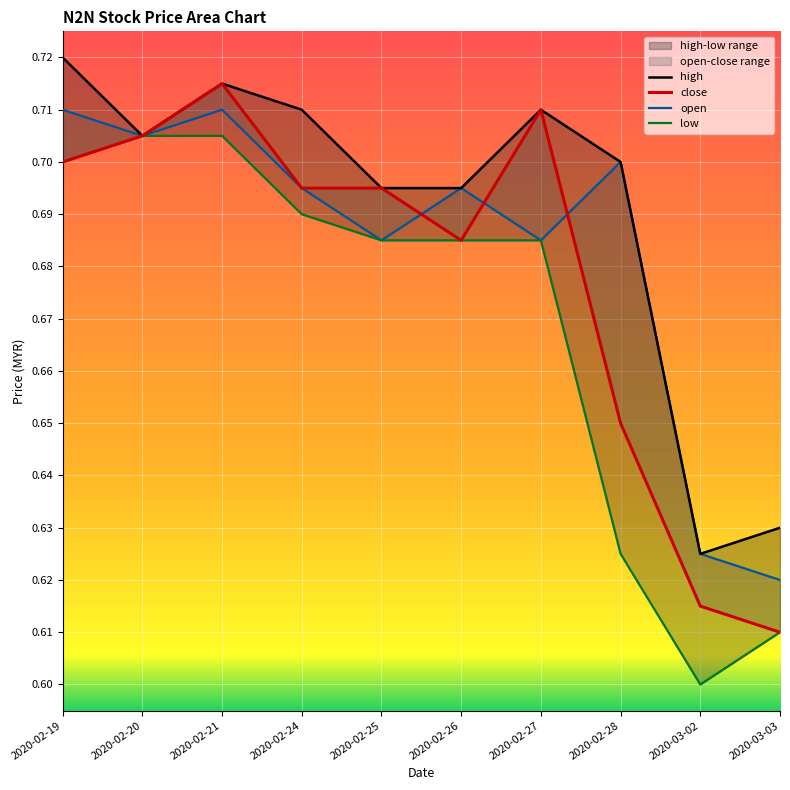

Reading left to right, extract all data points from this chart.

close: 2020-02-19=0.7	2020-02-20=0.7	2020-02-21=0.7	2020-02-24=0.7	2020-02-25=0.7	2020-02-26=0.7	2020-02-27=0.7	2020-02-28=0.7	2020-03-02=0.6	2020-03-03=0.6
high: 2020-02-19=0.7	2020-02-20=0.7	2020-02-21=0.7	2020-02-24=0.7	2020-02-25=0.7	2020-02-26=0.7	2020-02-27=0.7	2020-02-28=0.7	2020-03-02=0.6	2020-03-03=0.6
open: 2020-02-19=0.7	2020-02-20=0.7	2020-02-21=0.7	2020-02-24=0.7	2020-02-25=0.7	2020-02-26=0.7	2020-02-27=0.7	2020-02-28=0.7	2020-03-02=0.6	2020-03-03=0.6
low: 2020-02-19=0.7	2020-02-20=0.7	2020-02-21=0.7	2020-02-24=0.7	2020-02-25=0.7	2020-02-26=0.7	2020-02-27=0.7	2020-02-28=0.6	2020-03-02=0.6	2020-03-03=0.6